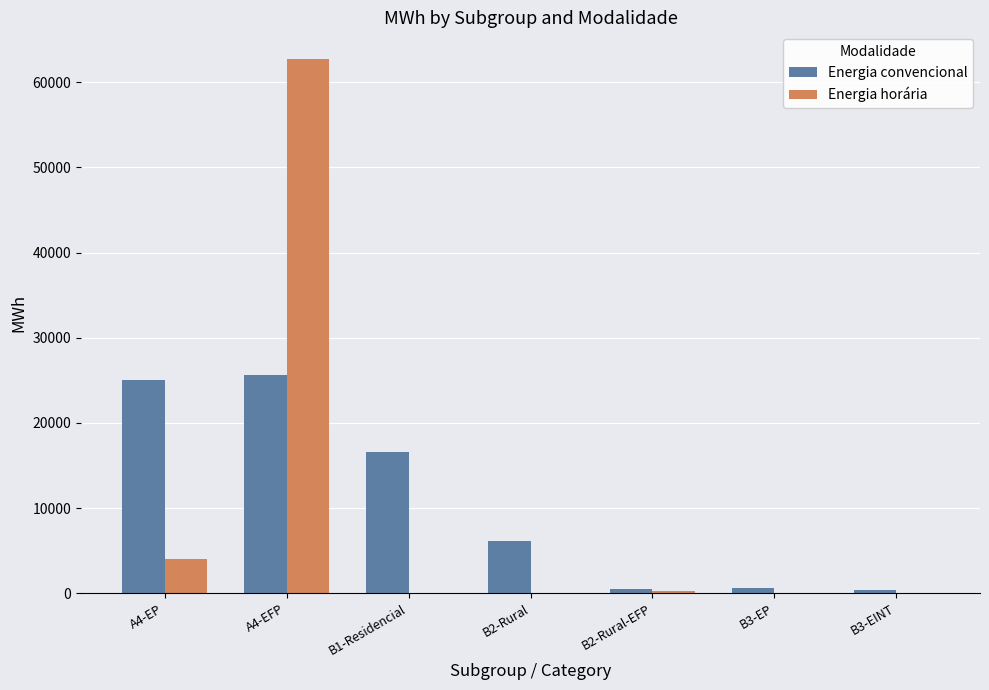

Count the number of categories in the chart.

7